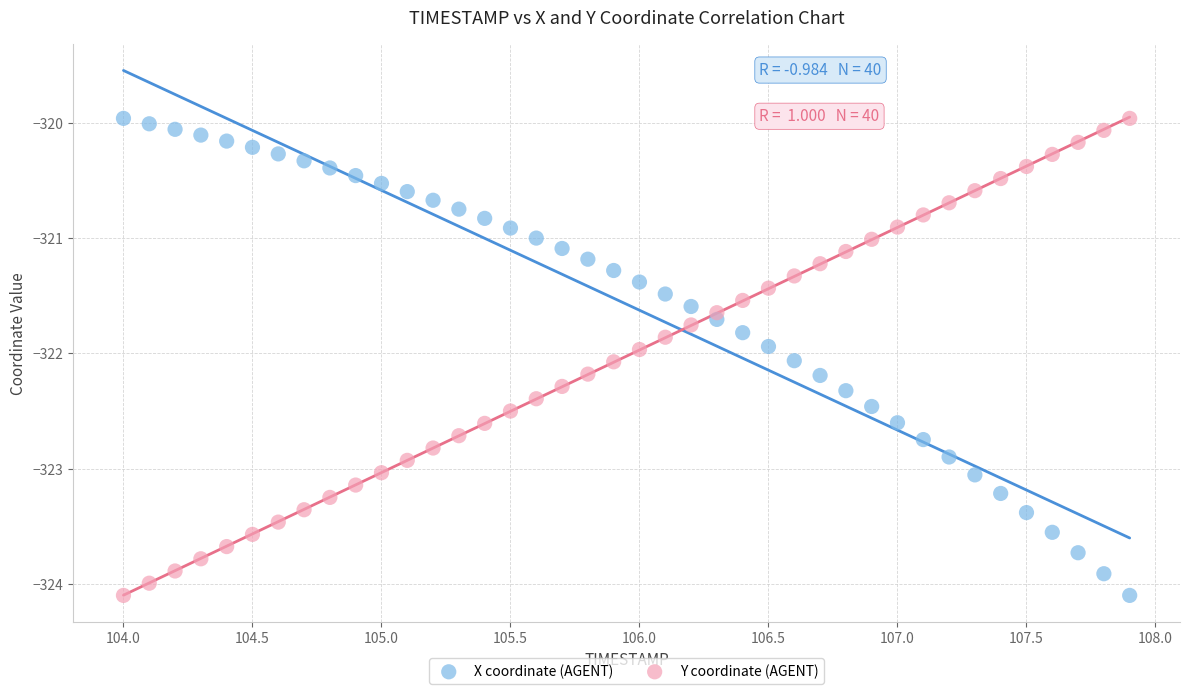

Across all data points, what is the range of Y values (max minus min)?

4.1